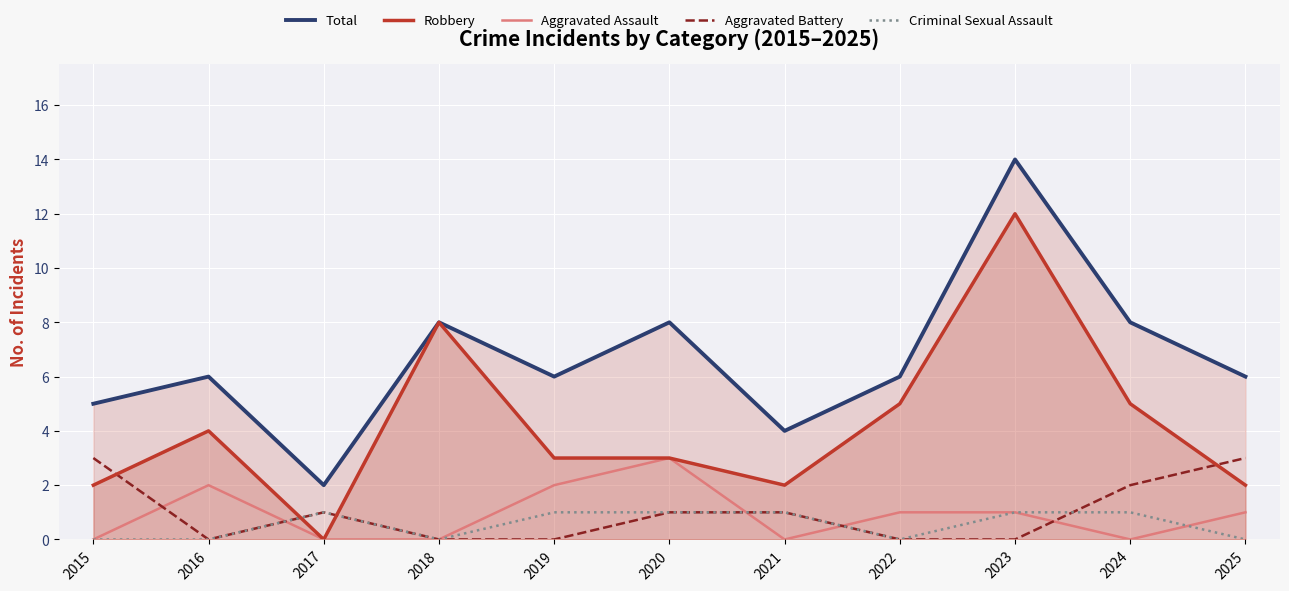

Reading right to left, what are all the values shown in this chart?

Total: 2025=6	2024=8	2023=14	2022=6	2021=4	2020=8	2019=6	2018=8	2017=2	2016=6	2015=5
Robbery: 2025=2	2024=5	2023=12	2022=5	2021=2	2020=3	2019=3	2018=8	2017=0	2016=4	2015=2
Aggravated Assault: 2025=1	2024=0	2023=1	2022=1	2021=0	2020=3	2019=2	2018=0	2017=0	2016=2	2015=0
Aggravated Battery: 2025=3	2024=2	2023=0	2022=0	2021=1	2020=1	2019=0	2018=0	2017=1	2016=0	2015=3
Criminal Sexual Assault: 2025=0	2024=1	2023=1	2022=0	2021=1	2020=1	2019=1	2018=0	2017=1	2016=0	2015=0